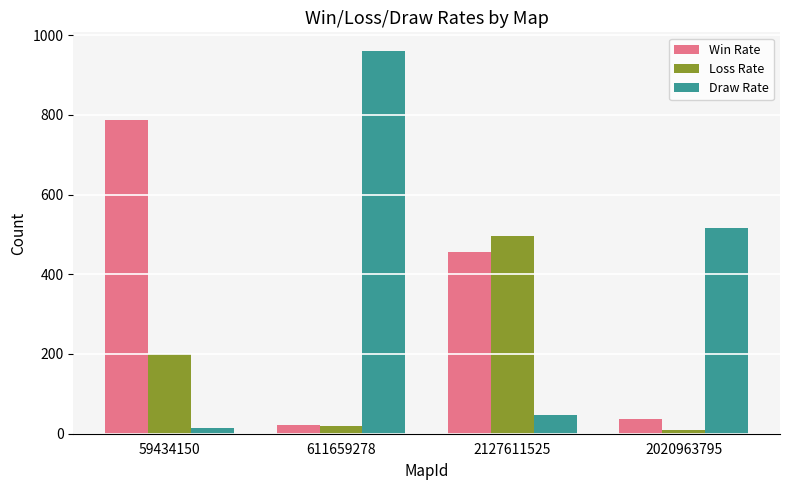

Reading left to right, what are all the values shown in this chart?

Win Rate: 787	21	457	37
Loss Rate: 199	20	497	9
Draw Rate: 14	959	46	516